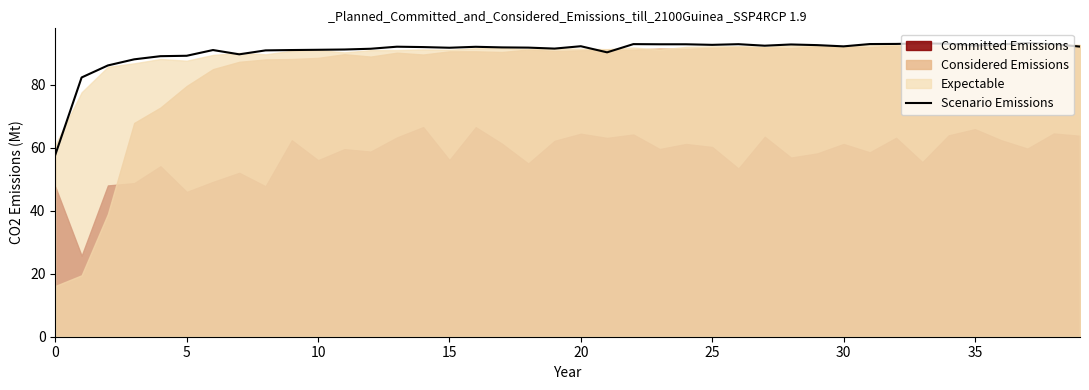

What is the lowest value of the Scenario Emissions series?

57.8